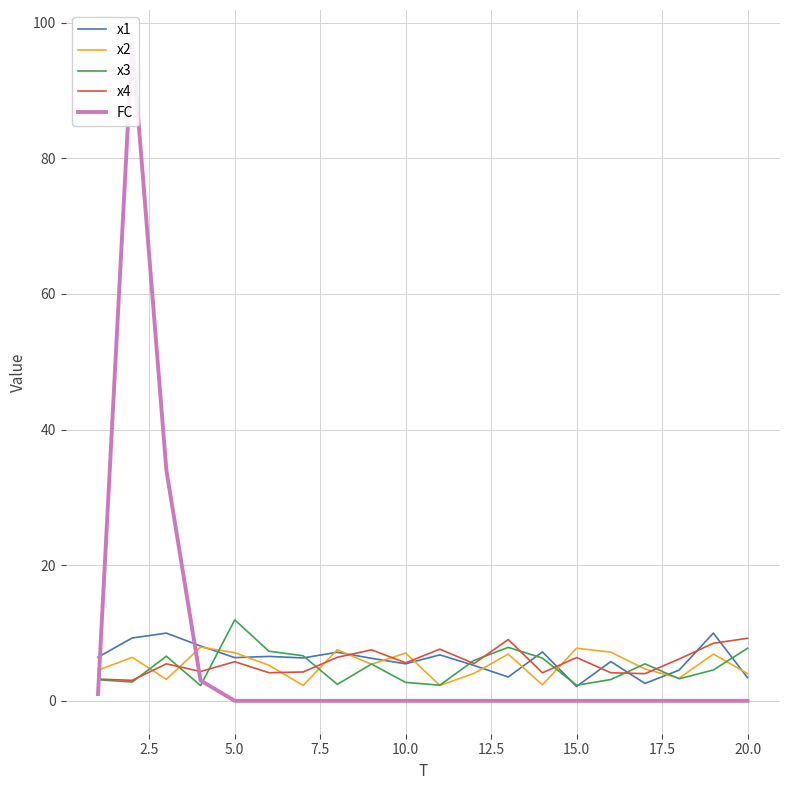

Reading left to right, list all the values displayed in this chart.

x1: 6.4	9.3	10.0	8.1	6.4	6.5	6.3	7.2	6.3	5.5	6.8	5.2	3.5	7.2	2.1	5.8	2.6	4.5	10.0	3.4
x2: 4.5	6.4	3.2	7.9	7.1	5.3	2.3	7.5	5.4	7.0	2.3	4.0	6.9	2.4	7.8	7.2	4.7	3.4	6.9	4.0
x3: 3.1	2.8	6.6	2.2	11.9	7.3	6.6	2.4	5.4	2.7	2.3	6.0	7.9	6.3	2.3	3.1	5.4	3.2	4.6	7.7
x4: 3.2	3.0	5.5	4.3	5.8	4.1	4.3	6.4	7.5	5.6	7.6	5.5	9.0	4.1	6.4	4.1	4.0	6.2	8.5	9.2
FC: 1.0	97.0	34.0	3.0	0.0	0.0	0.0	0.0	0.0	0.0	0.0	0.0	0.0	0.0	0.0	0.0	0.0	0.0	0.0	0.0